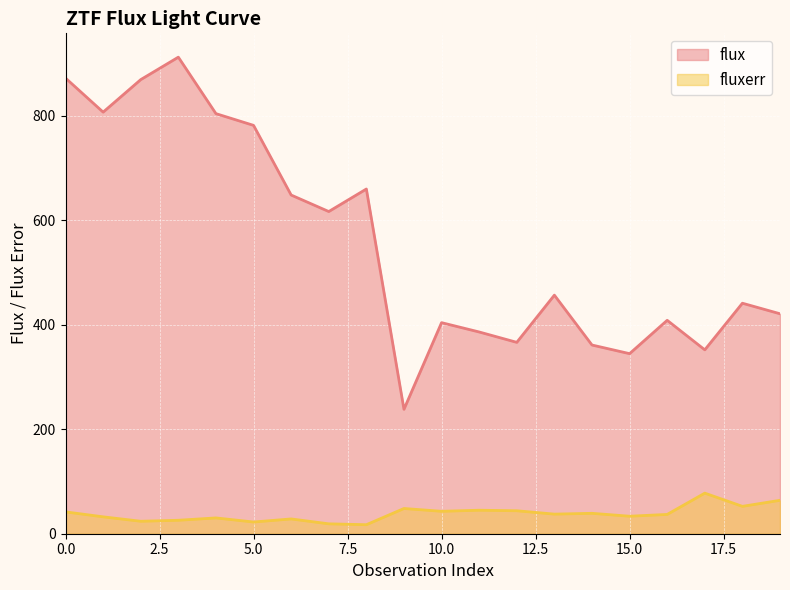

What is the sum of all fluxerr values?

762.0